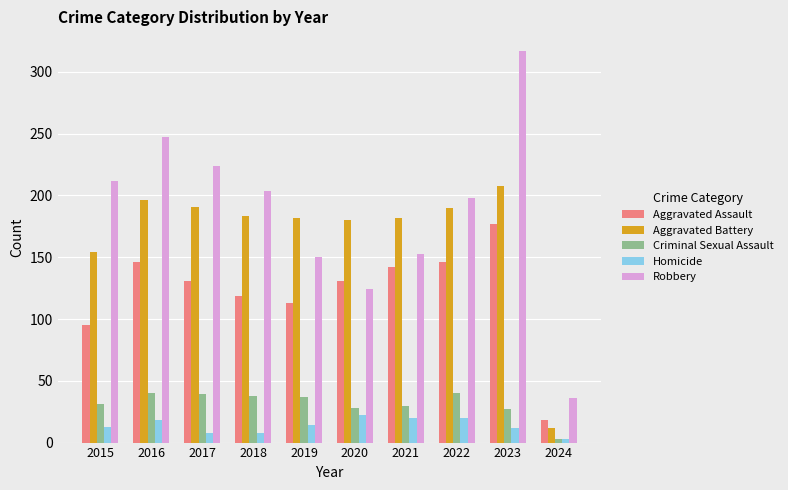

The value of Criminal Sexual Assault at 2024 is 3. True or false?

True